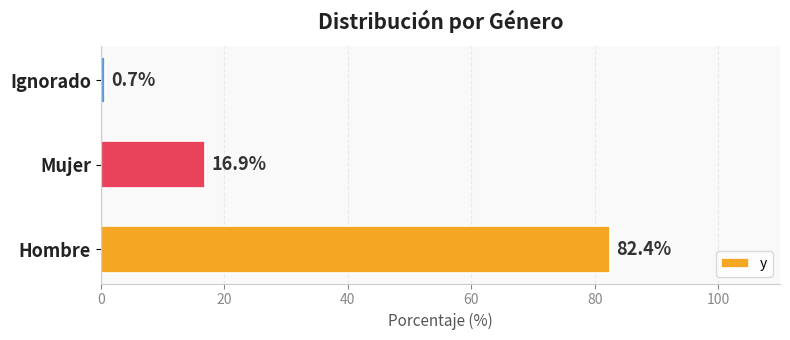

True or false: the data shows 82.4 at Hombre.

True